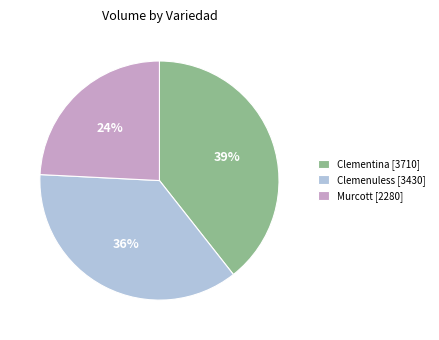

Rank the categories by value from highest to lowest.

Clementina [3710], Clemenuless [3430], Murcott [2280]